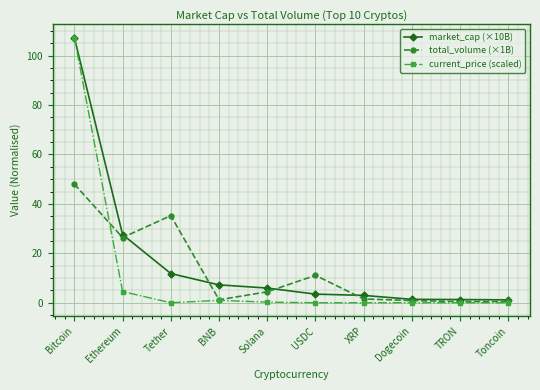

How many data points does each series have?

10